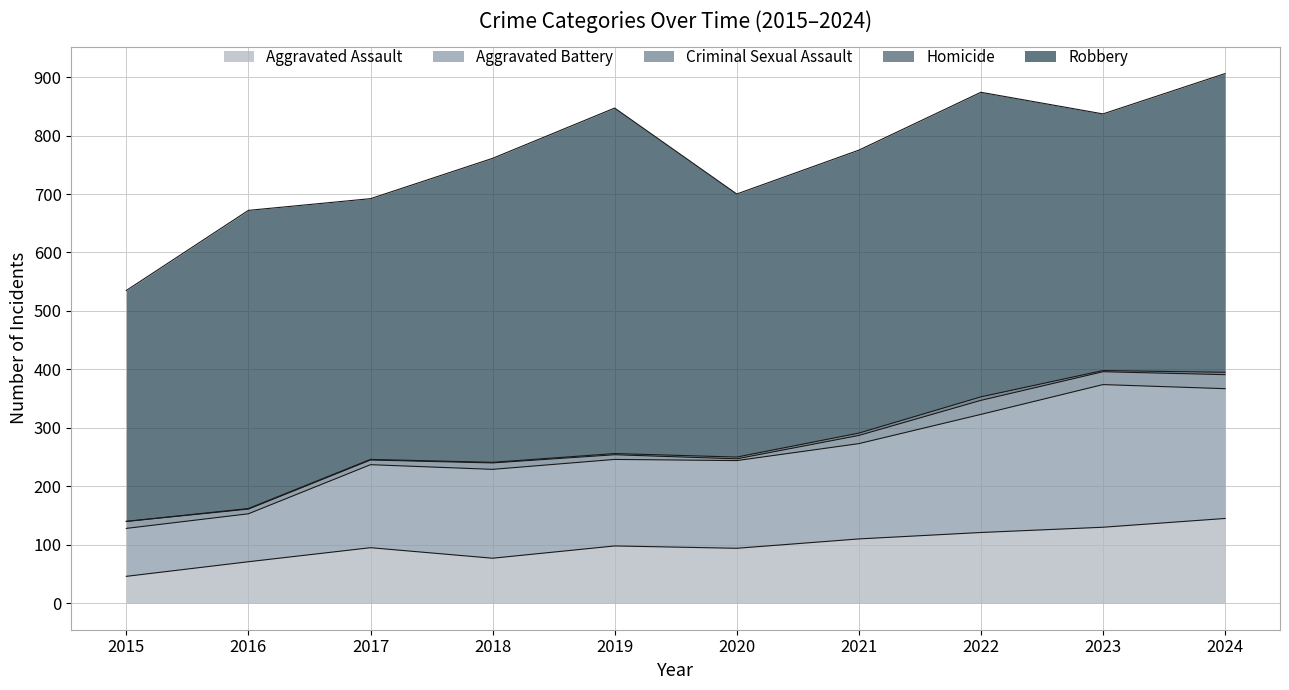

What is the sum of the Aggravated Battery values at 2015 and 2023?

326